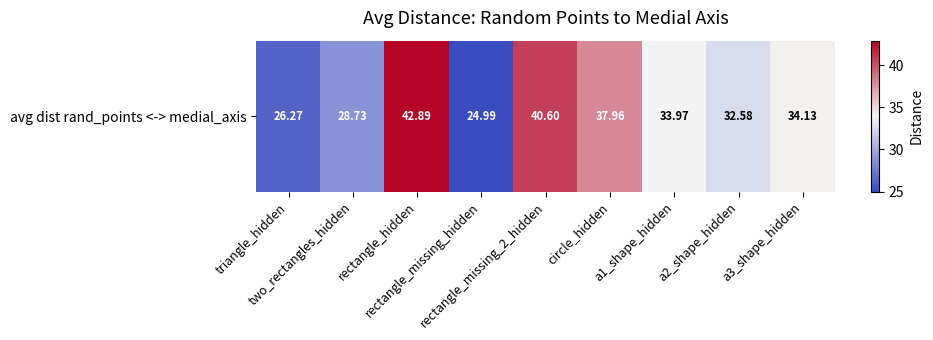

What is the greatest value displayed?

42.9